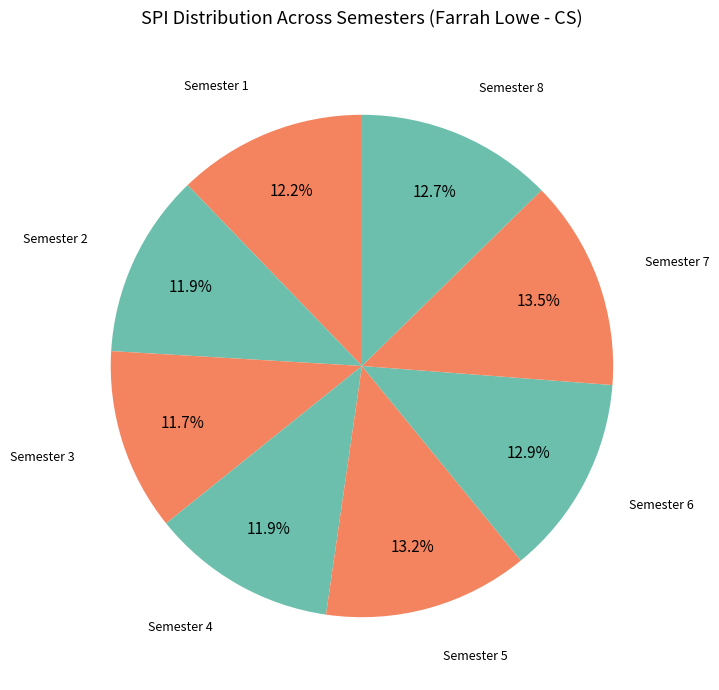

Which slice is the largest?

Semester 7